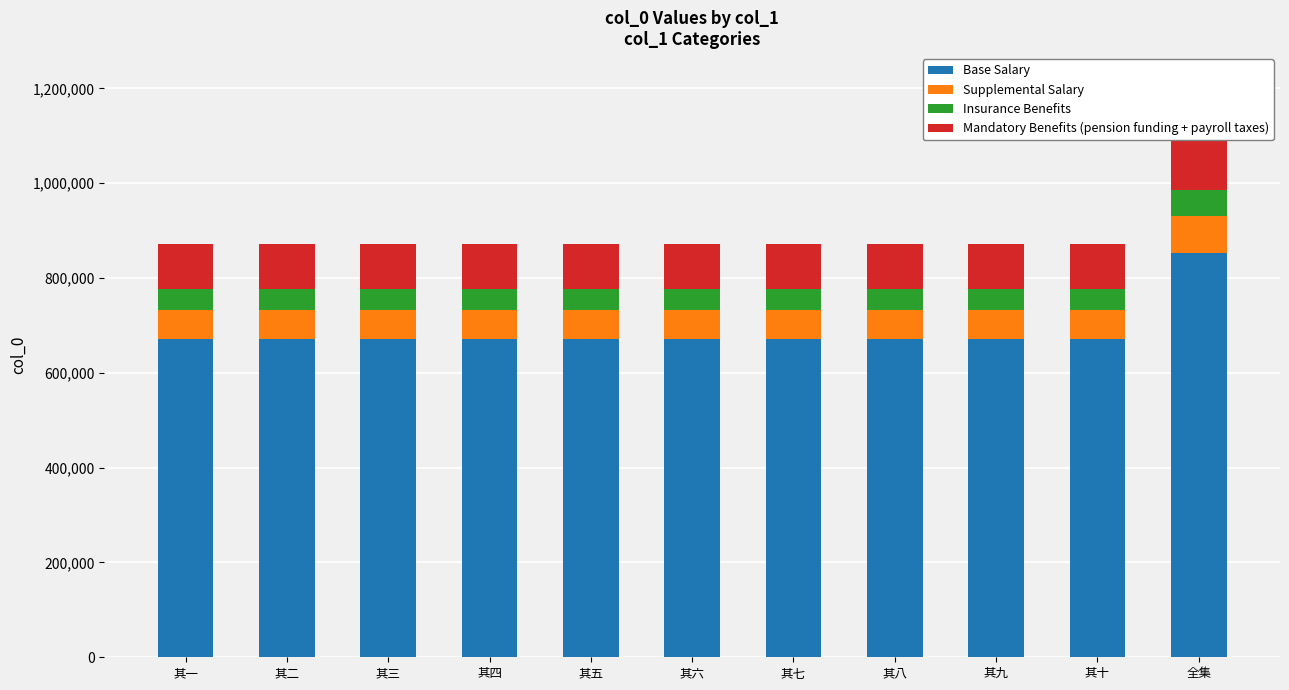

How many bars are there in total?

44